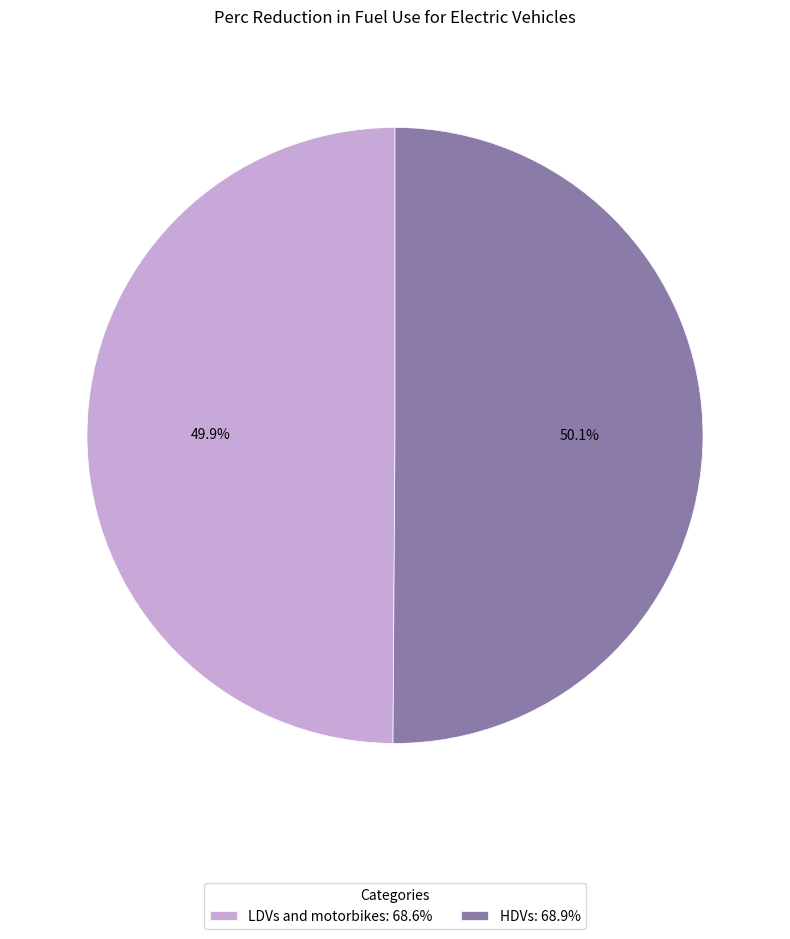

How many slices are in this pie chart?

2